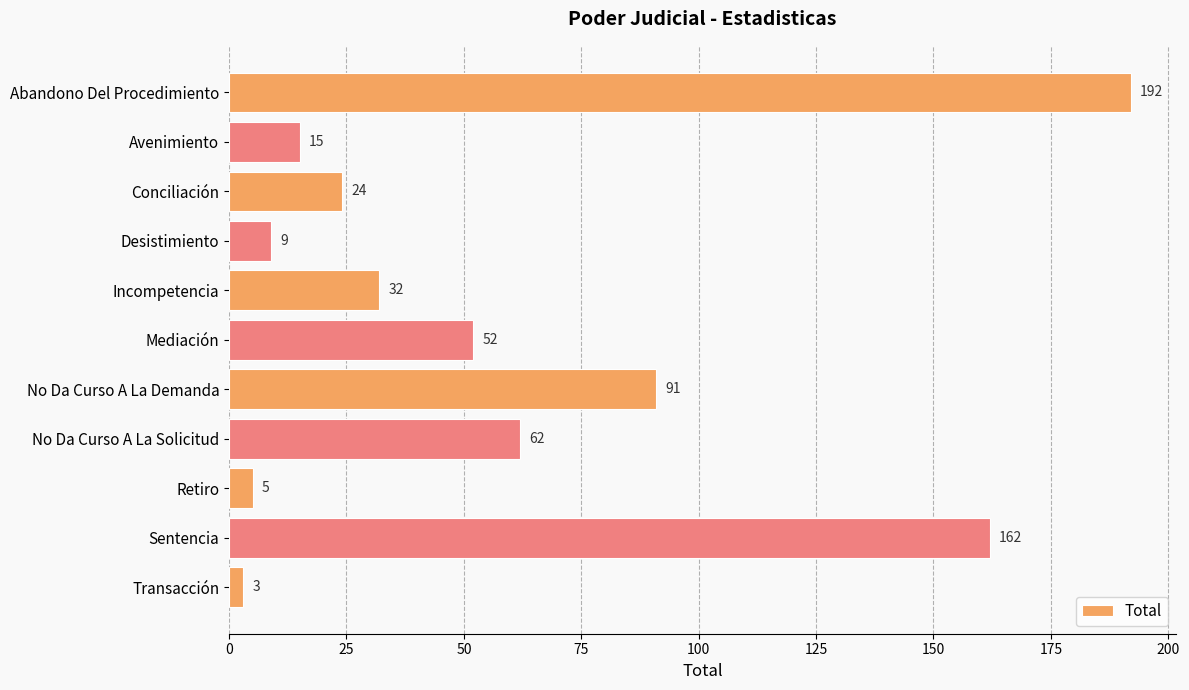

How many bars are there in total?

11